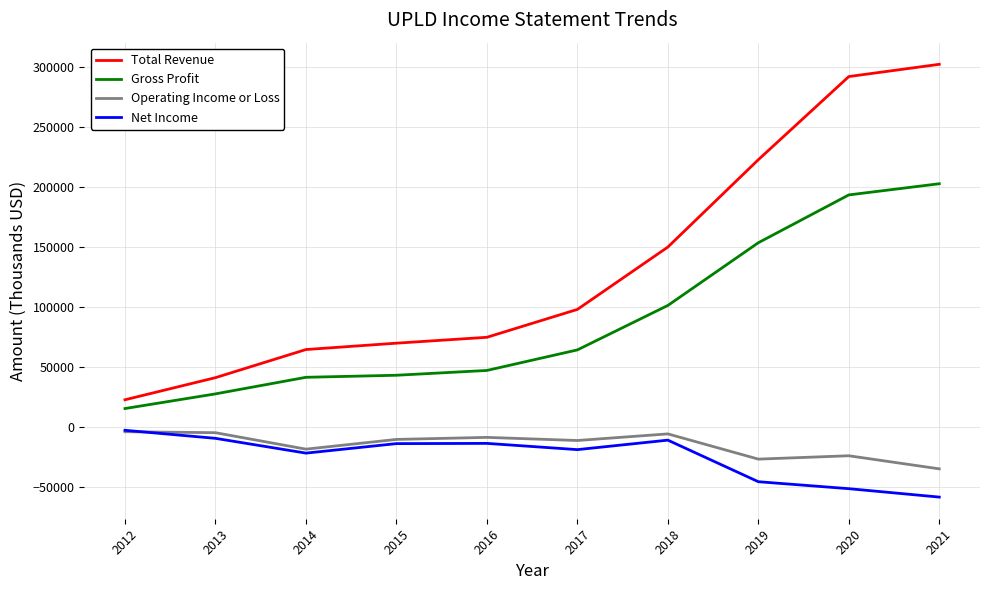

True or false: Gross Profit and Total Revenue cross at least once.

False